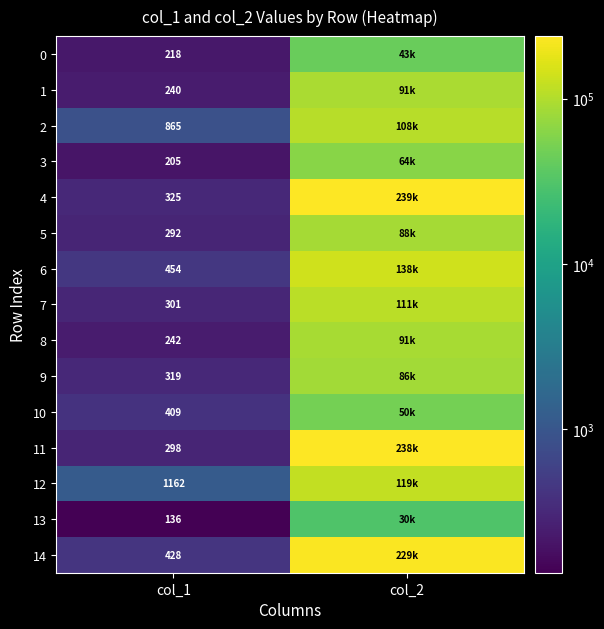

What is the difference between the highest and lowest values at col_1?

1026